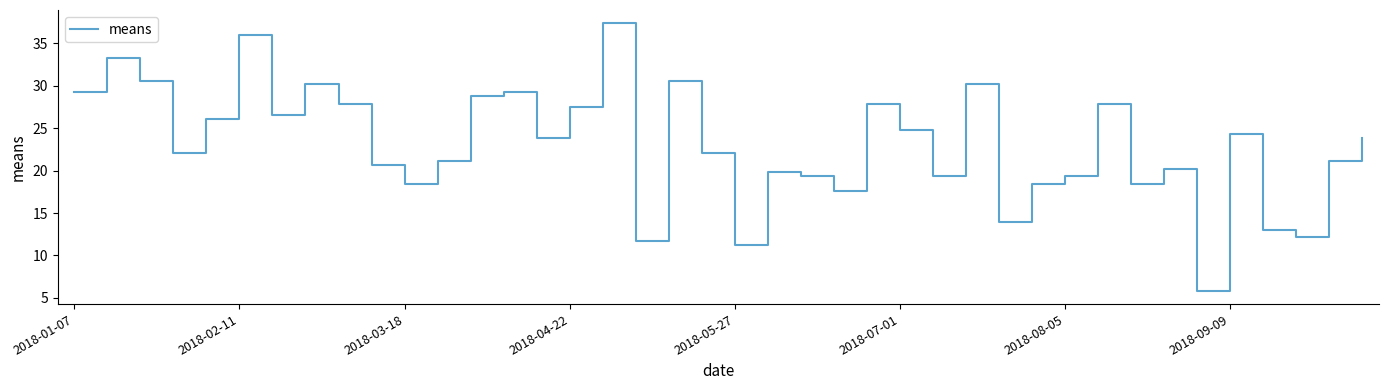

What is the greatest value displayed?

37.4